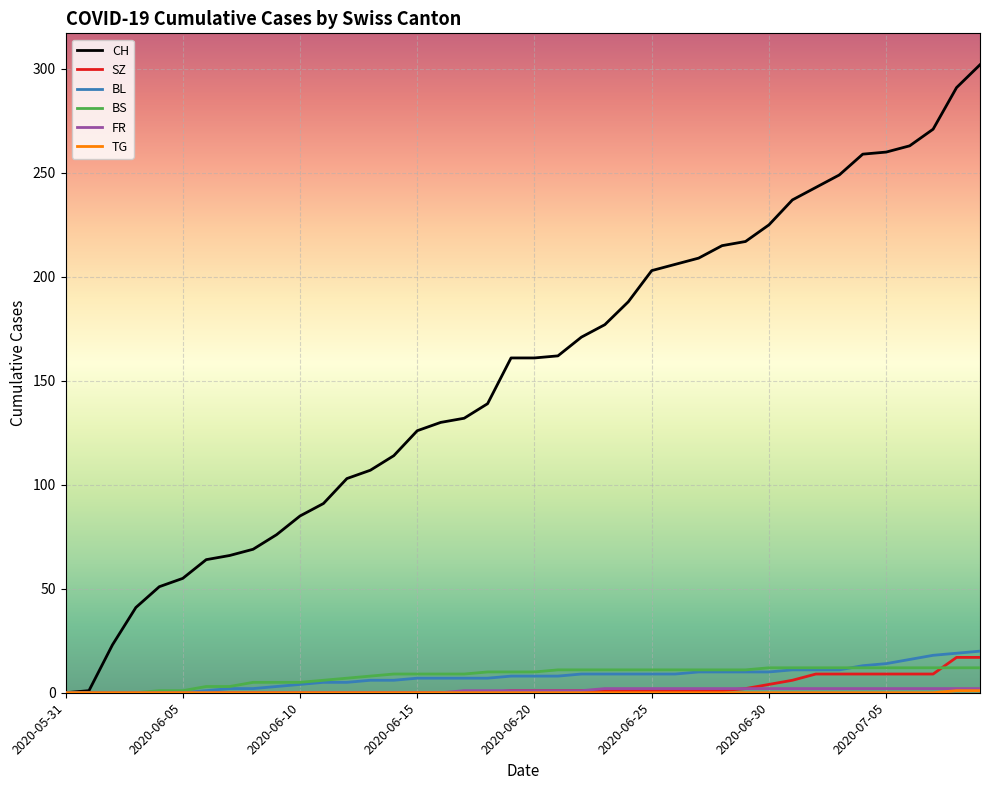

What is the greatest value displayed?

302